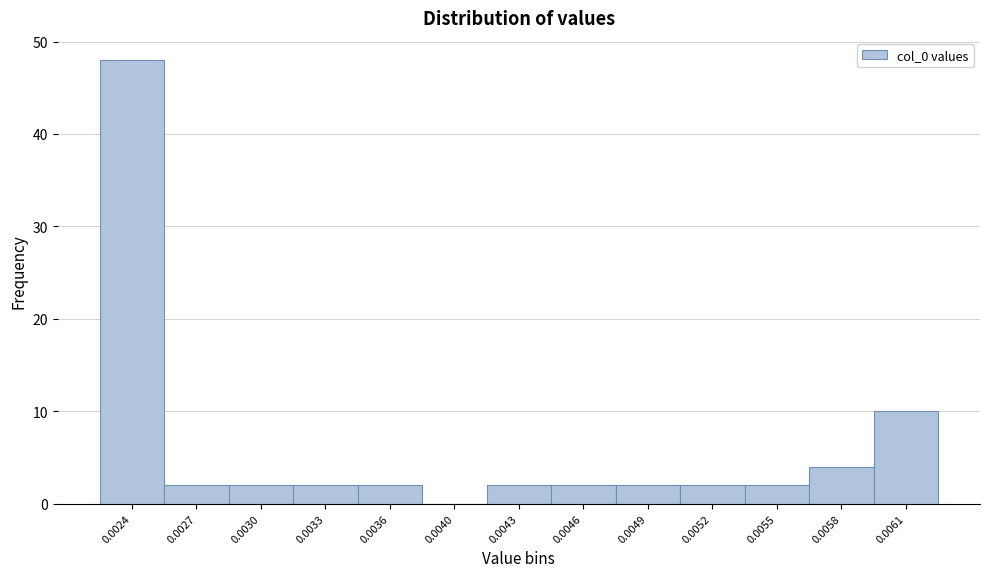

What is the greatest value displayed?

48